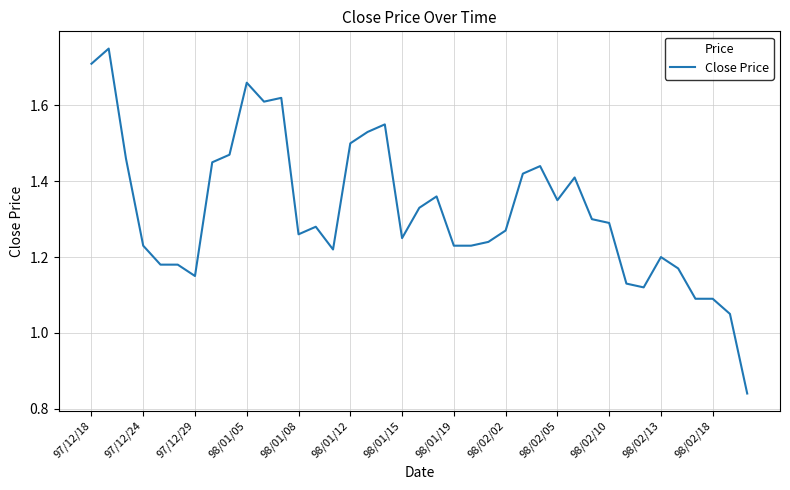

What is the difference between the maximum and minimum values?

0.9